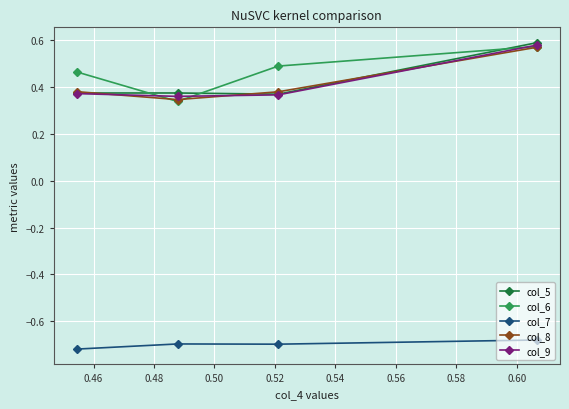

True or false: col_7 and col_5 cross at least once.

False